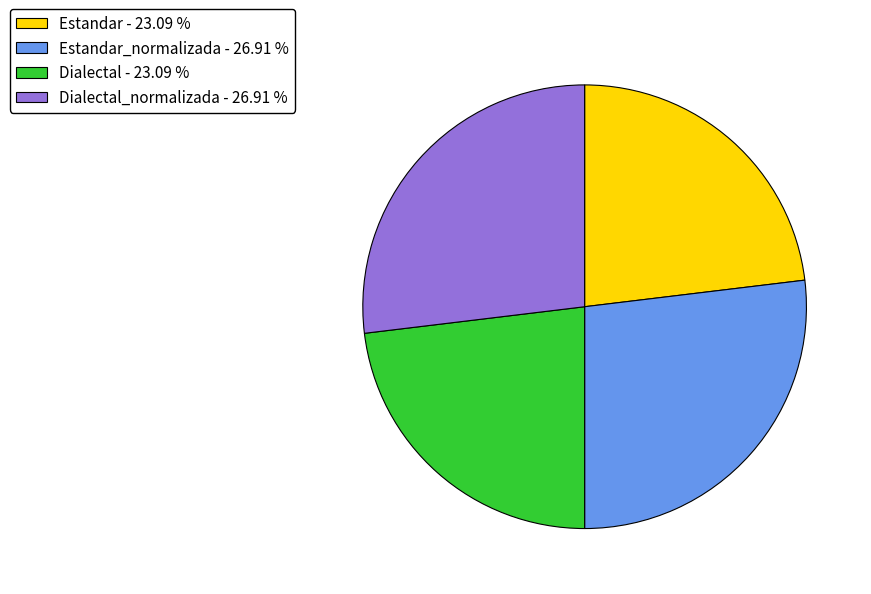

Which has a higher value, Dialectal - 23.09 % or Estandar_normalizada - 26.91 %?

Estandar_normalizada - 26.91 %